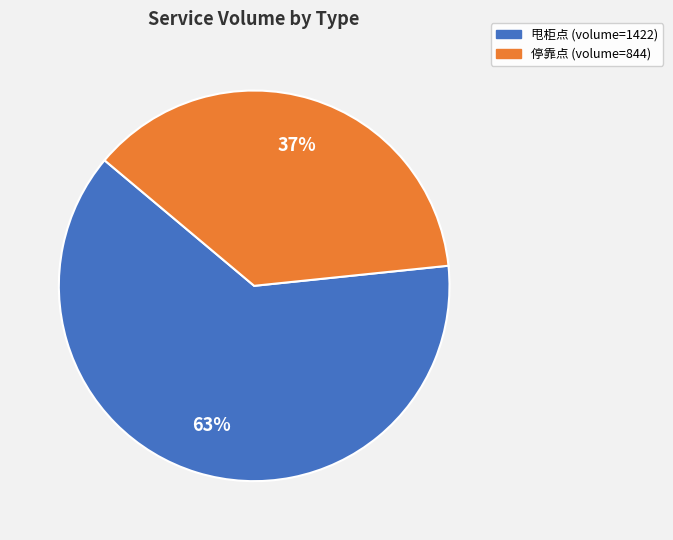

Which slice is the largest?

甩柜点 (volume=1422)